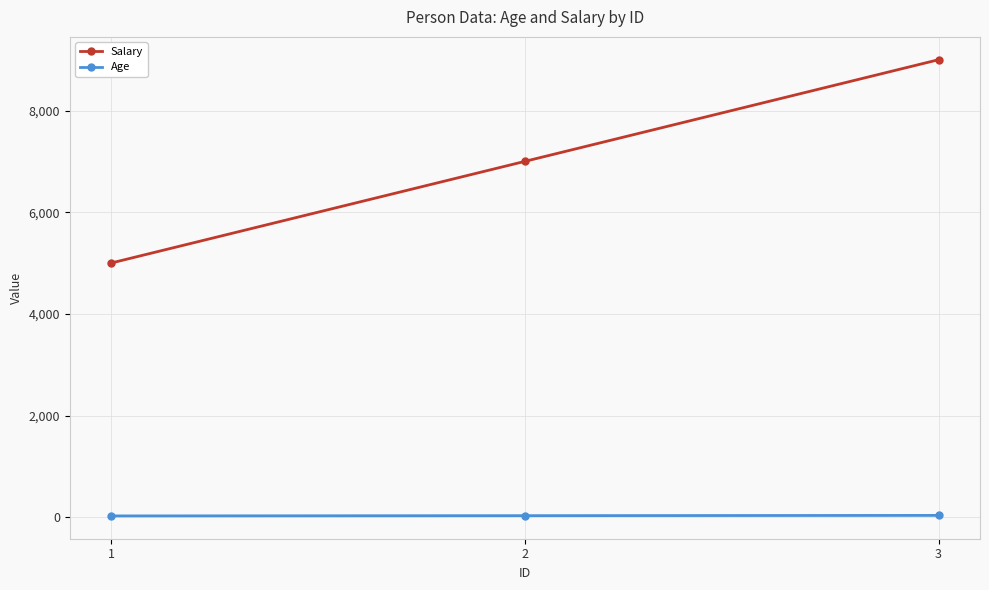

Which series has the largest range (max minus min)?

Salary